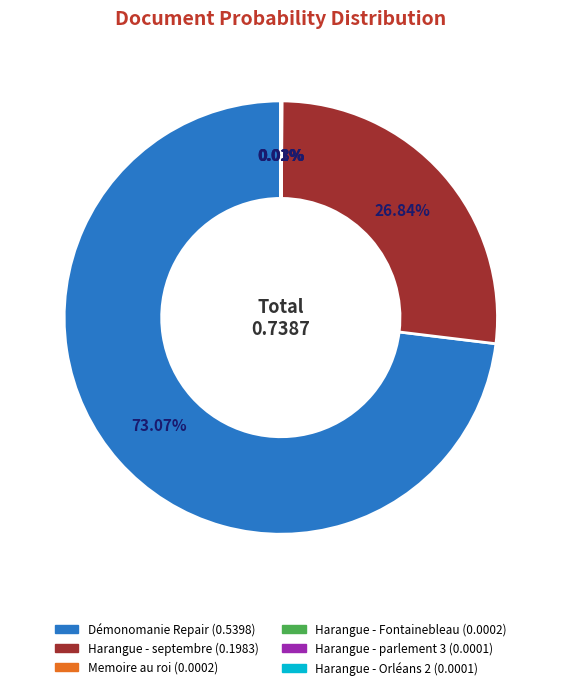

Is there a majority slice in this chart?

Yes